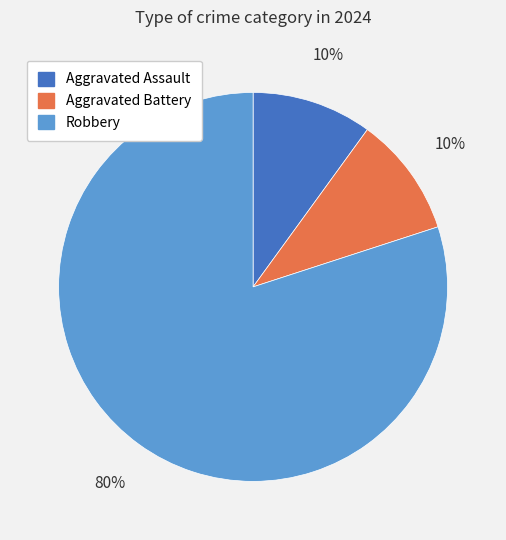

What is the largest slice in the pie chart?

Robbery